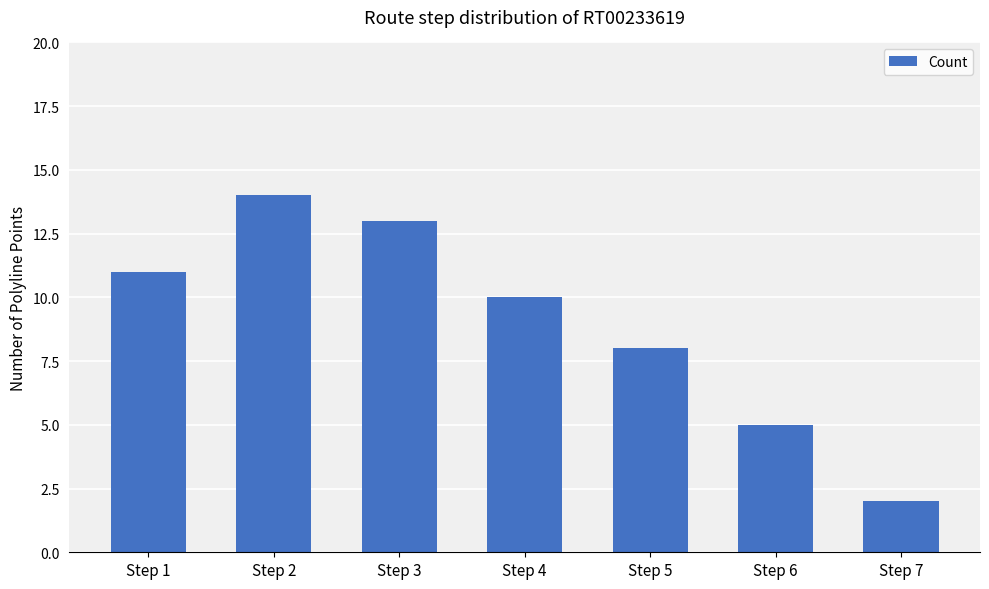

What is the difference between the maximum and minimum values?

12